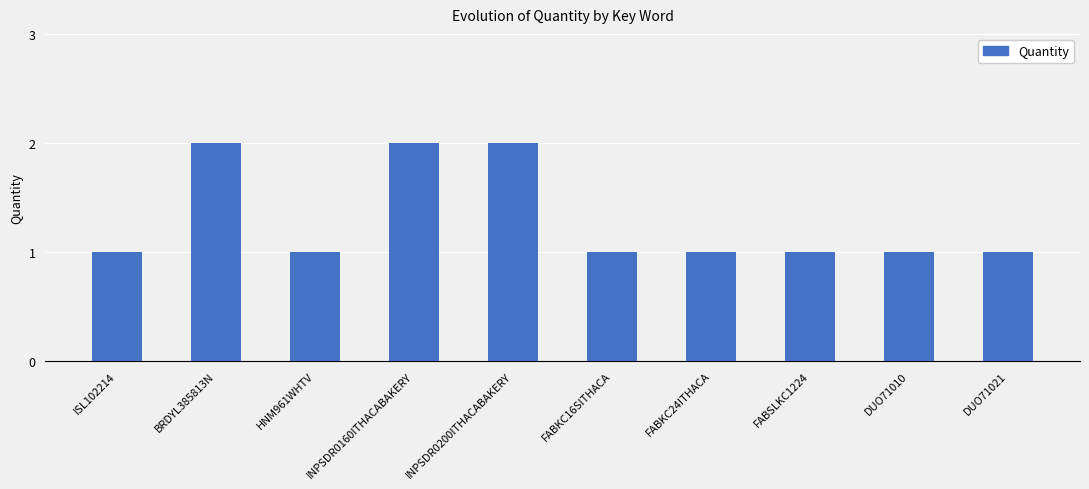

What position from the right is BRDYL385813N?

9